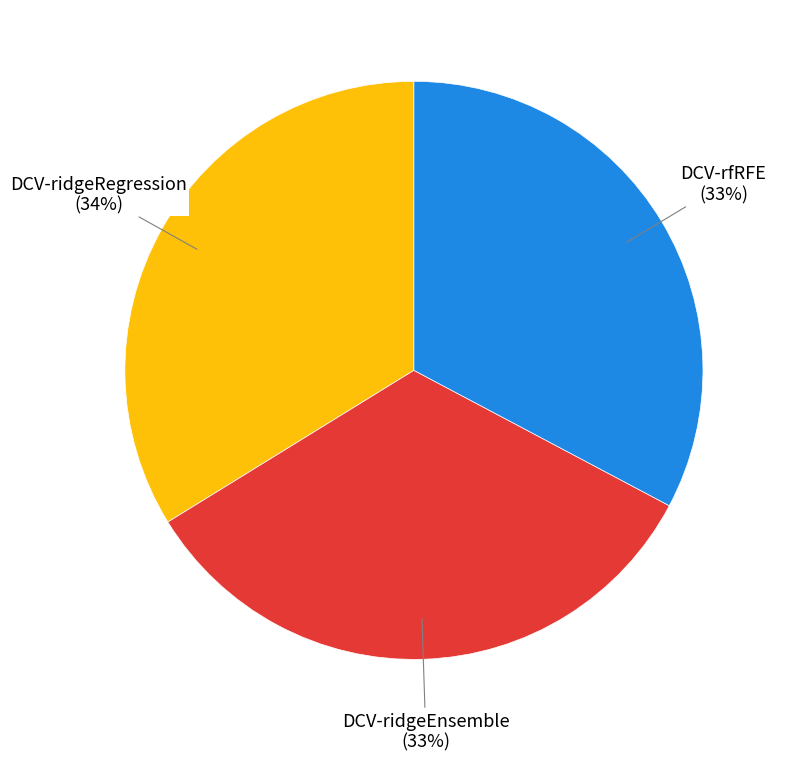

True or false: DCV-ridgeEnsemble accounts for 44% of the total.

False